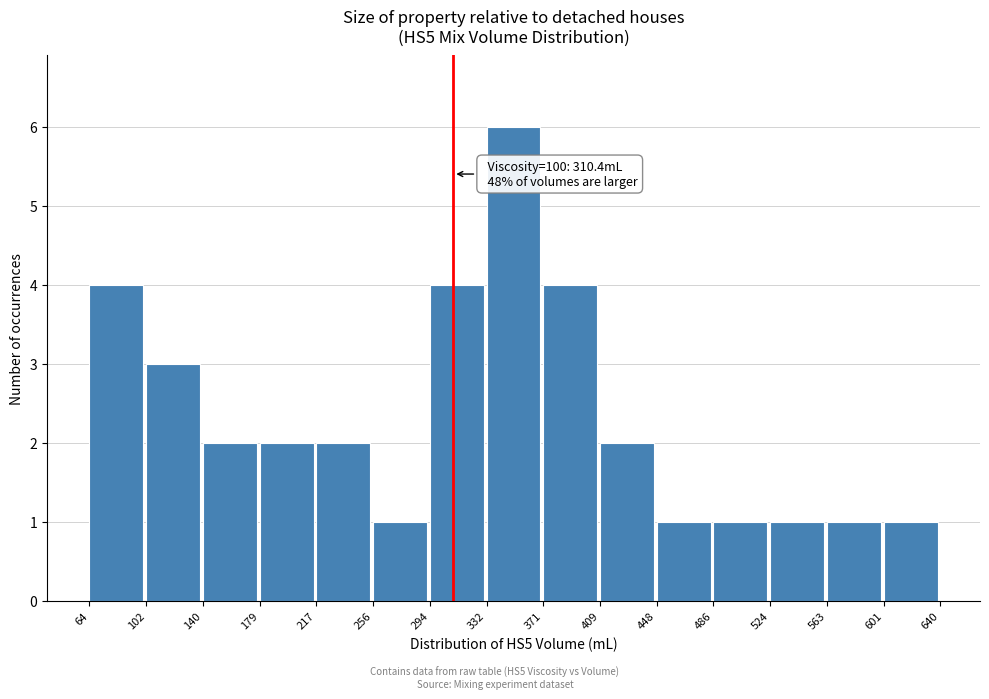

Over which range of the x-axis is the bar tallest?

332 to 371